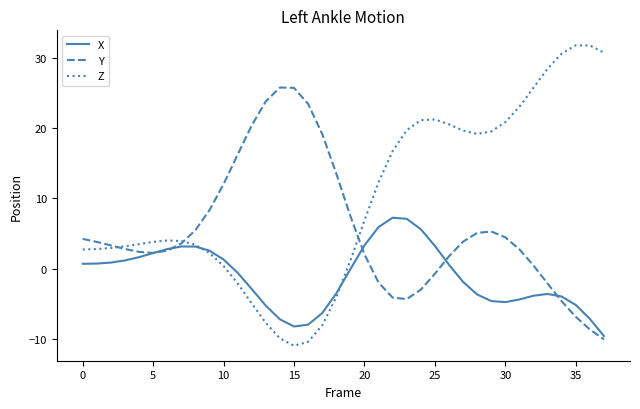

Which series has the largest total across all categories?

Z